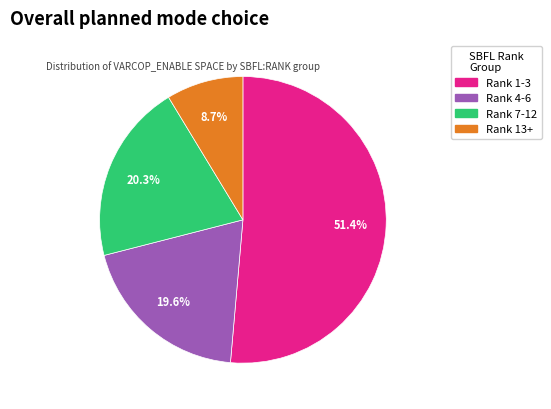

Is there any slice that represents more than half of the pie?

Yes